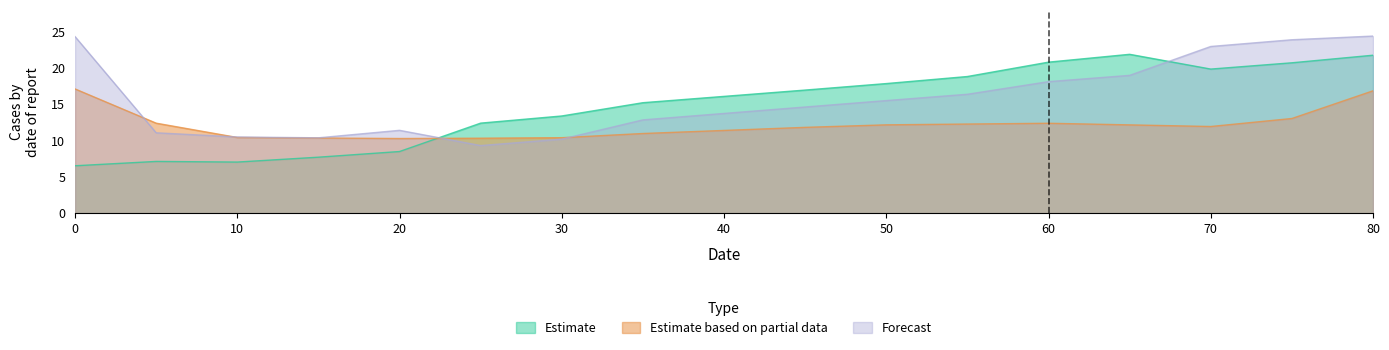

At which category does Forecast reach its first local peak?

20